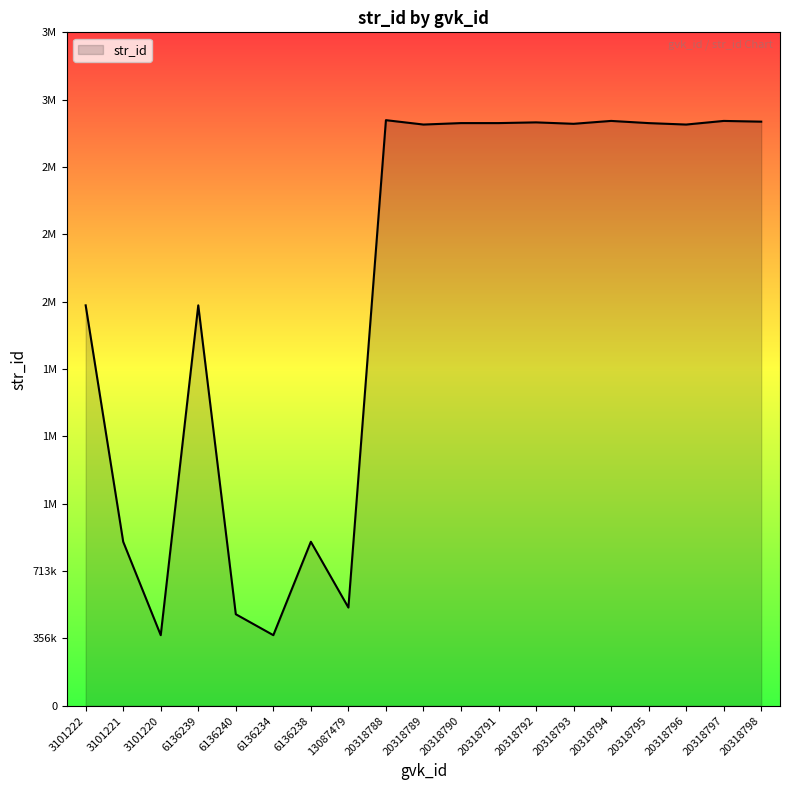

What is the sum of all values?

41701800